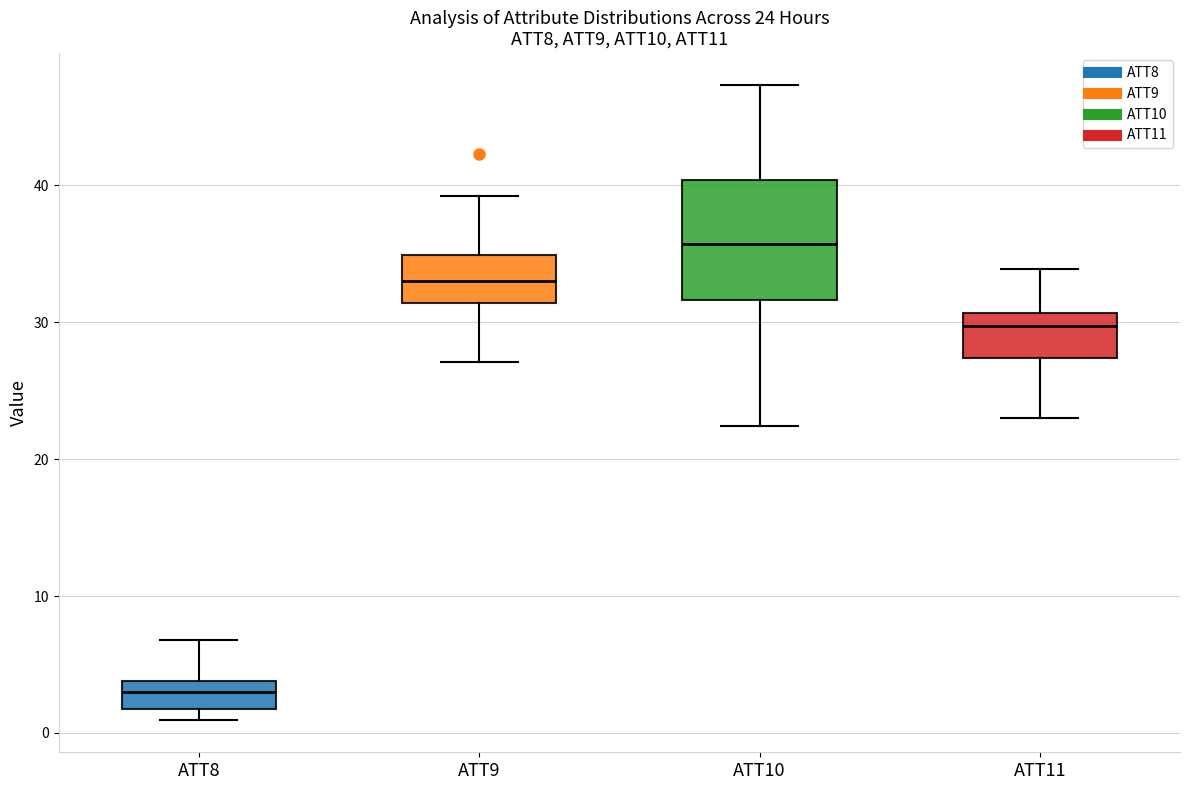

Which box has the highest median line?

ATT10